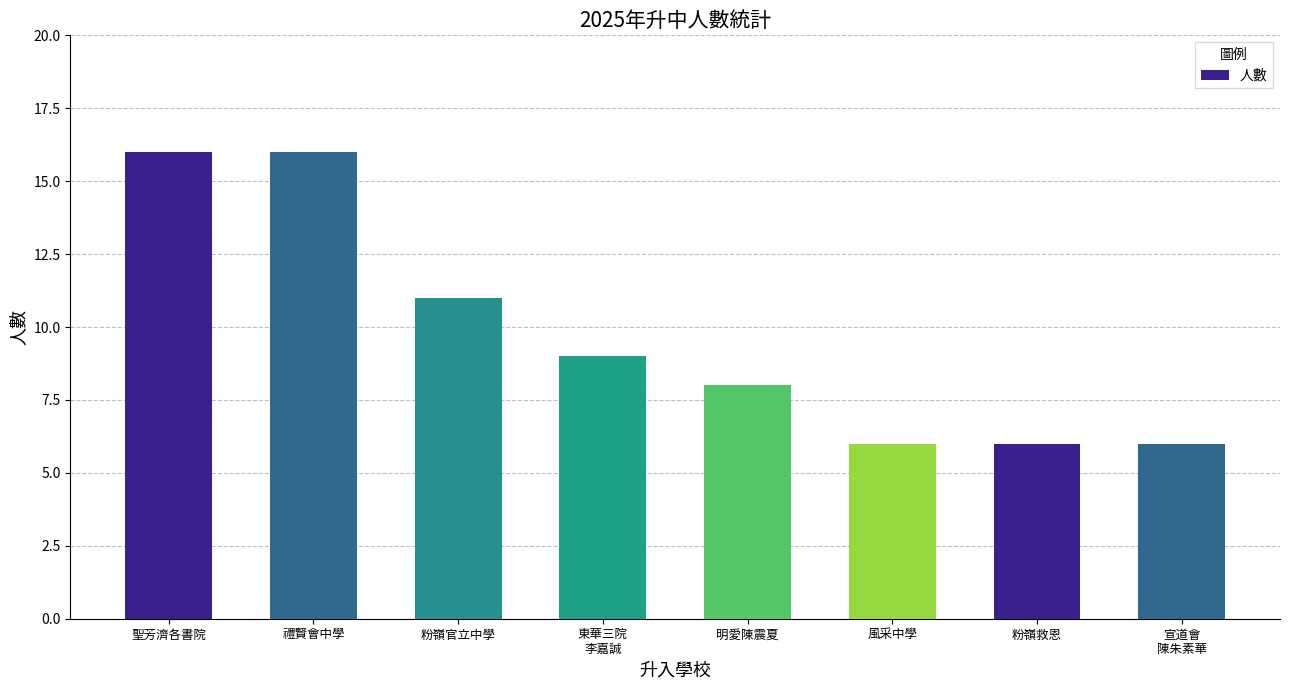

What is the ratio of the value at 風采中學 to the value at 聖芳濟各書院?

0.4